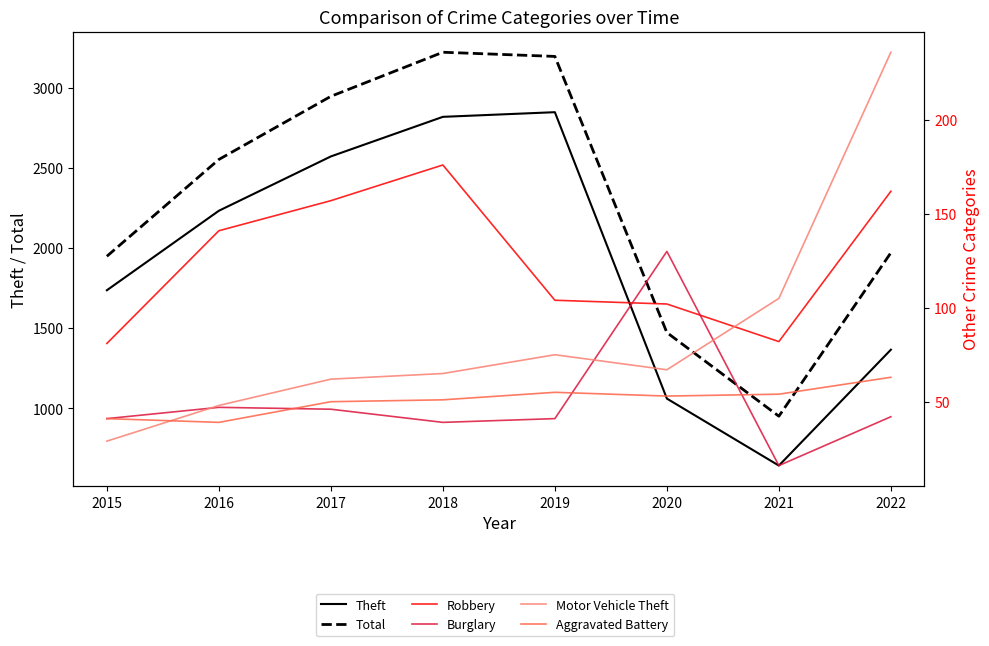

How many intersections are there between Aggravated Battery and Burglary?

3